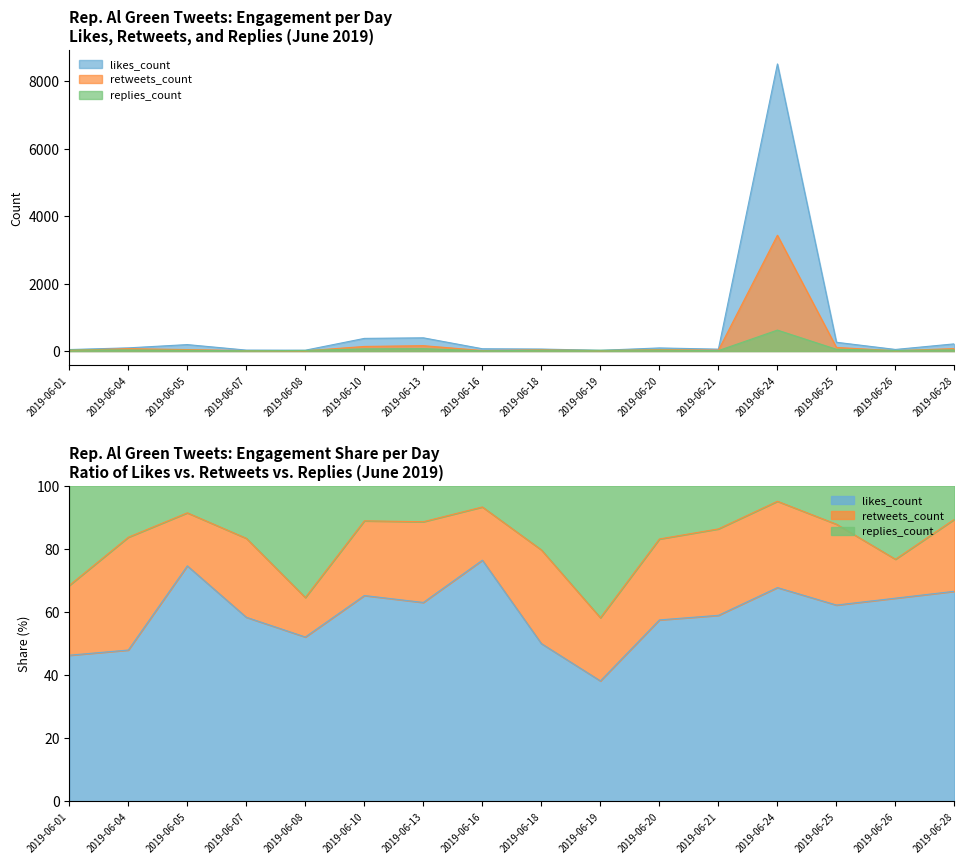

Where is retweets_count nearest to the value 1720?

2019-06-13